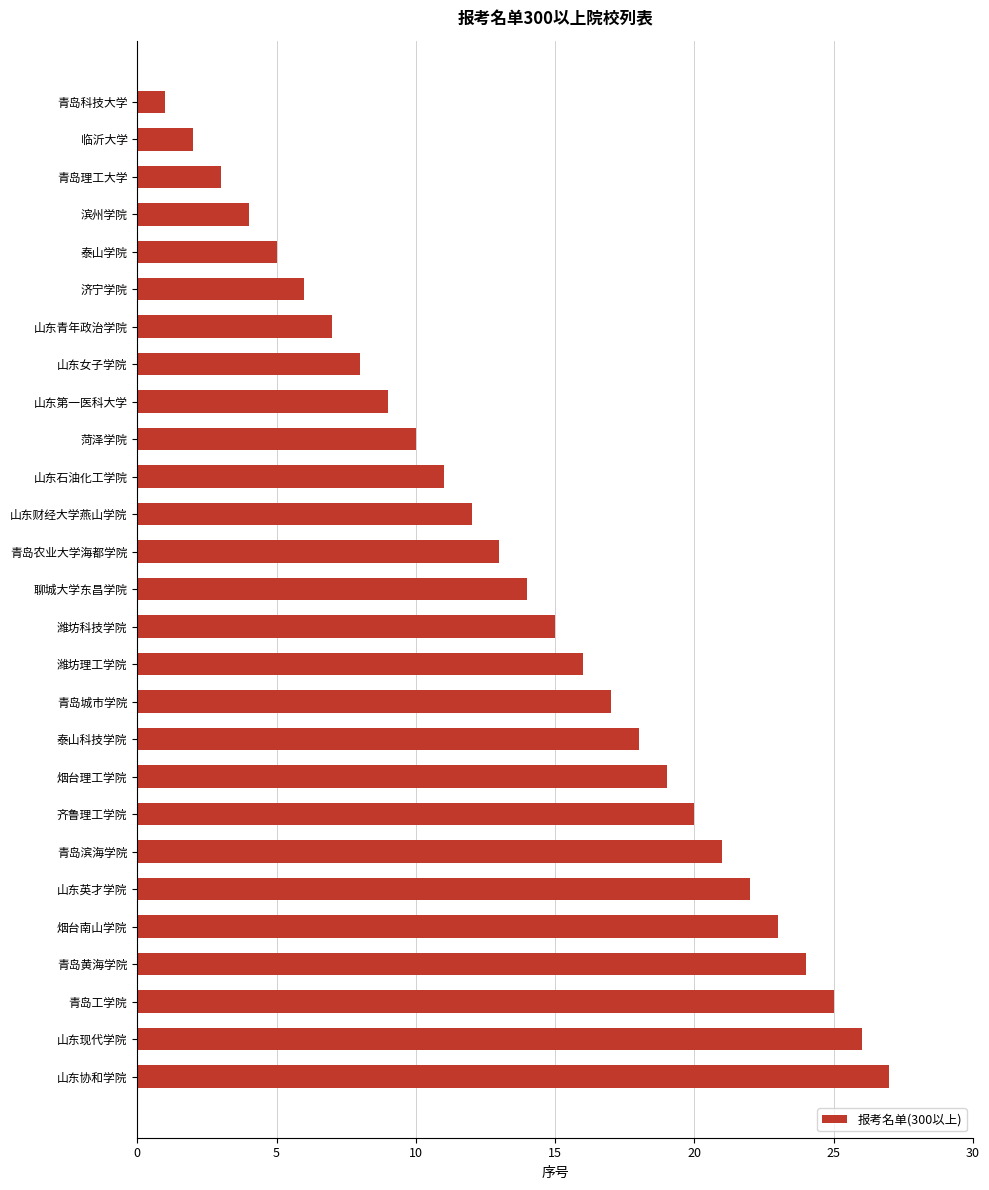

Which label corresponds to the largest value in the chart?

山东协和学院